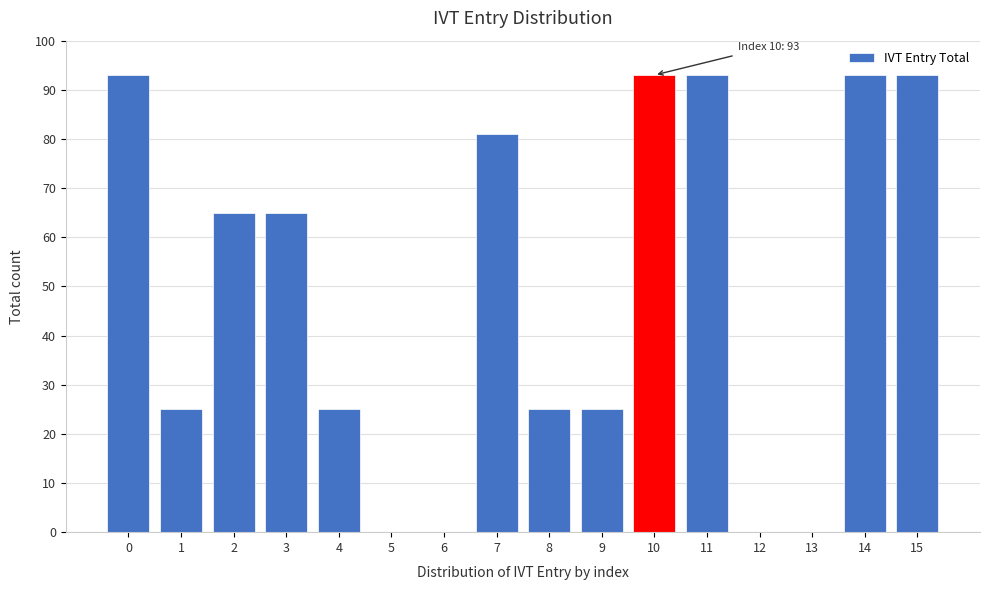

Reading left to right, transcribe all the data shown in this chart.

0=93	1=25	2=65	3=65	4=25	5=0	6=0	7=81	8=25	9=25	10=93	11=93	12=0	13=0	14=93	15=93